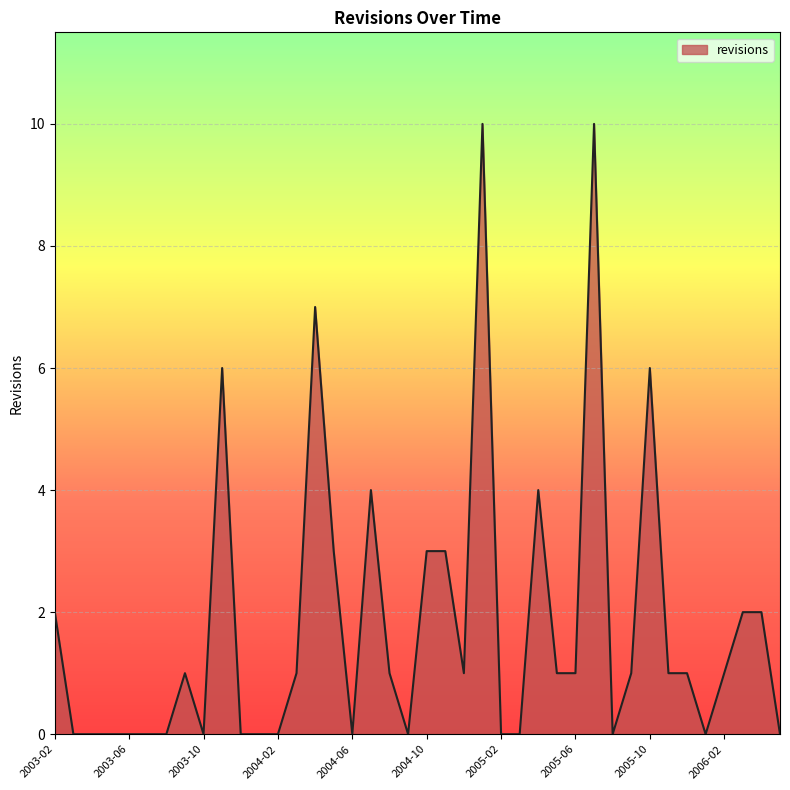

What is the difference between the maximum and minimum values?

10